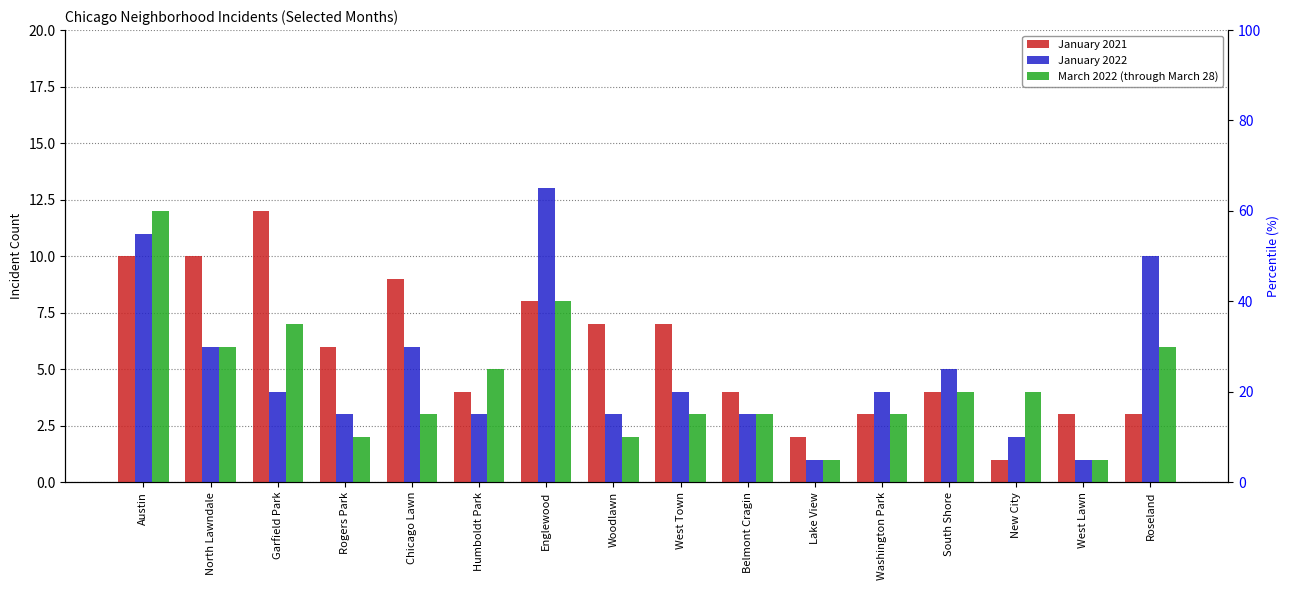

What is the minimum value for March 2022 (through March 28)?

1